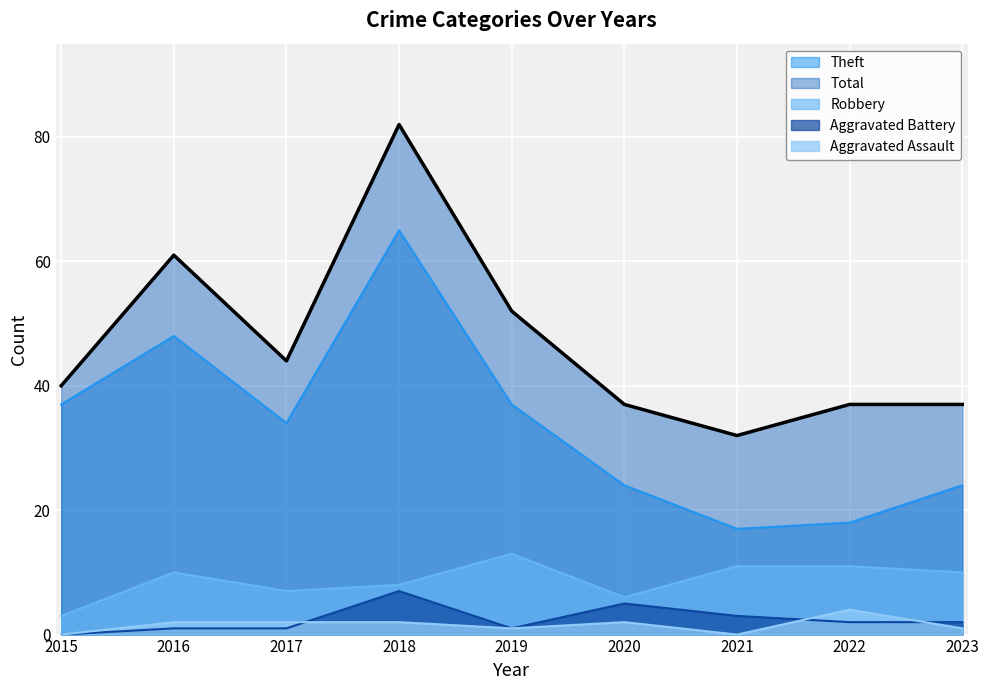

What is the lowest value of the Theft series?

17